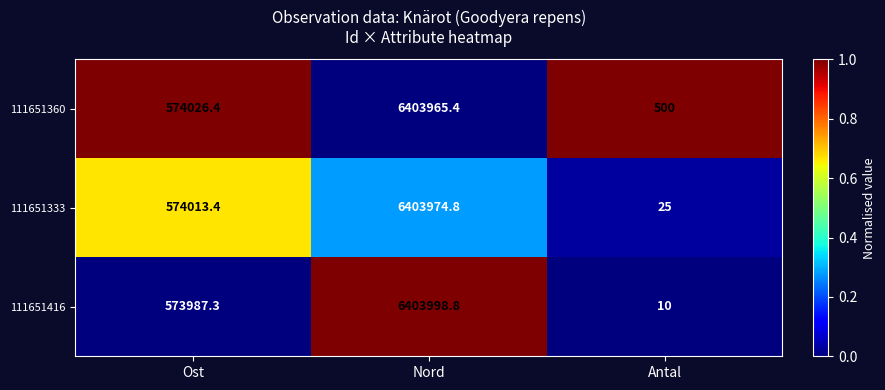

Rank the series by their maximum value, from lowest to highest.

111651360, 111651333, 111651416